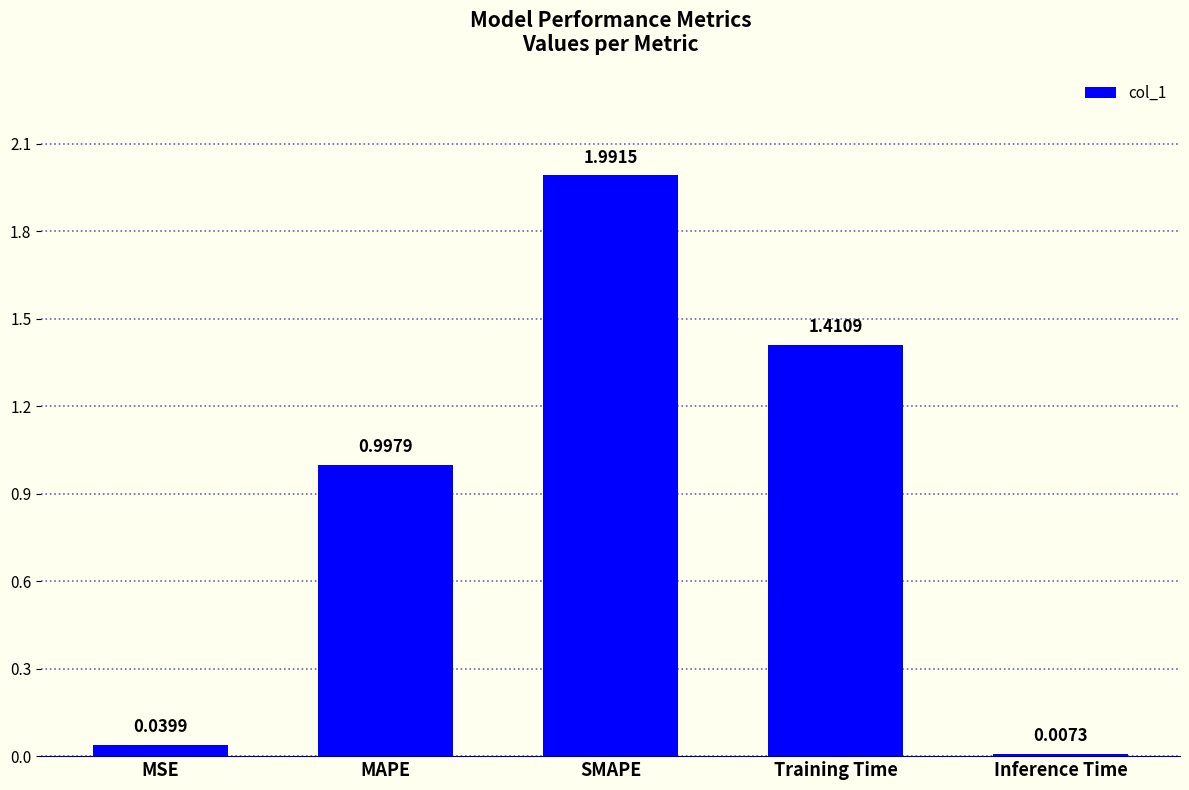

Which label corresponds to the largest value in the chart?

SMAPE